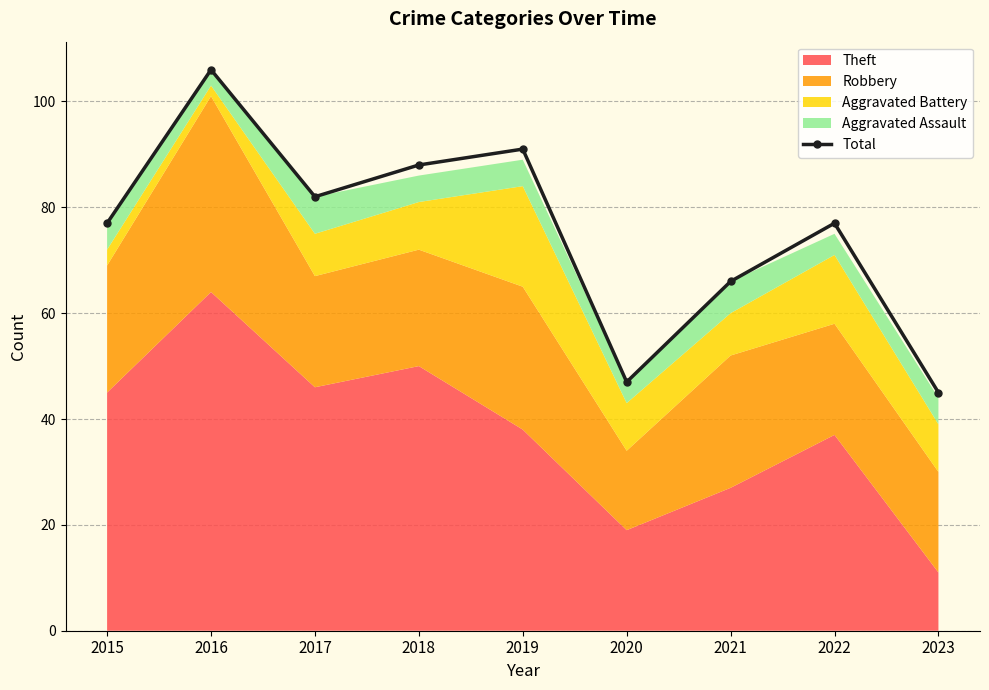

Reading right to left, list all the values displayed in this chart.

2023=45	2022=77	2021=66	2020=47	2019=91	2018=88	2017=82	2016=106	2015=77